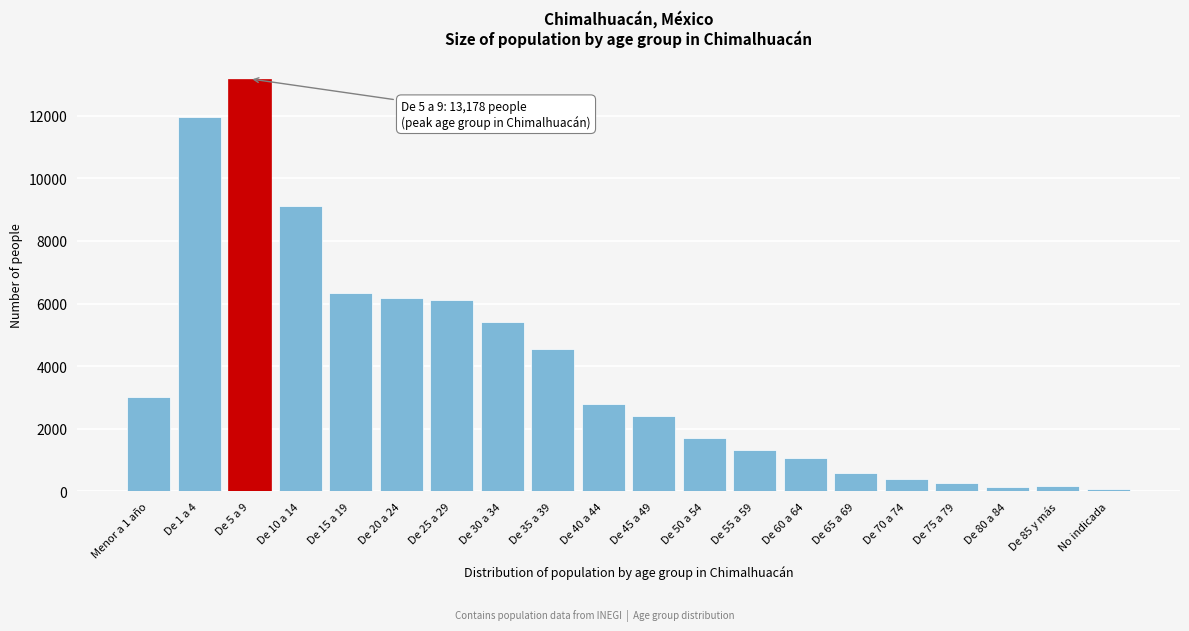

What is the label of the 18th bar from the right?

De 5 a 9